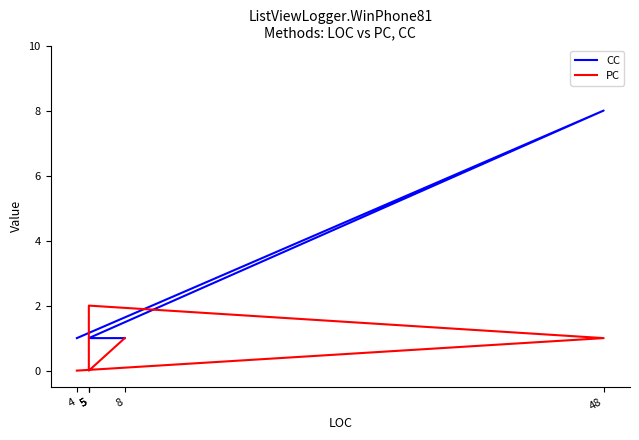

Where is the first local minimum for PC?

5